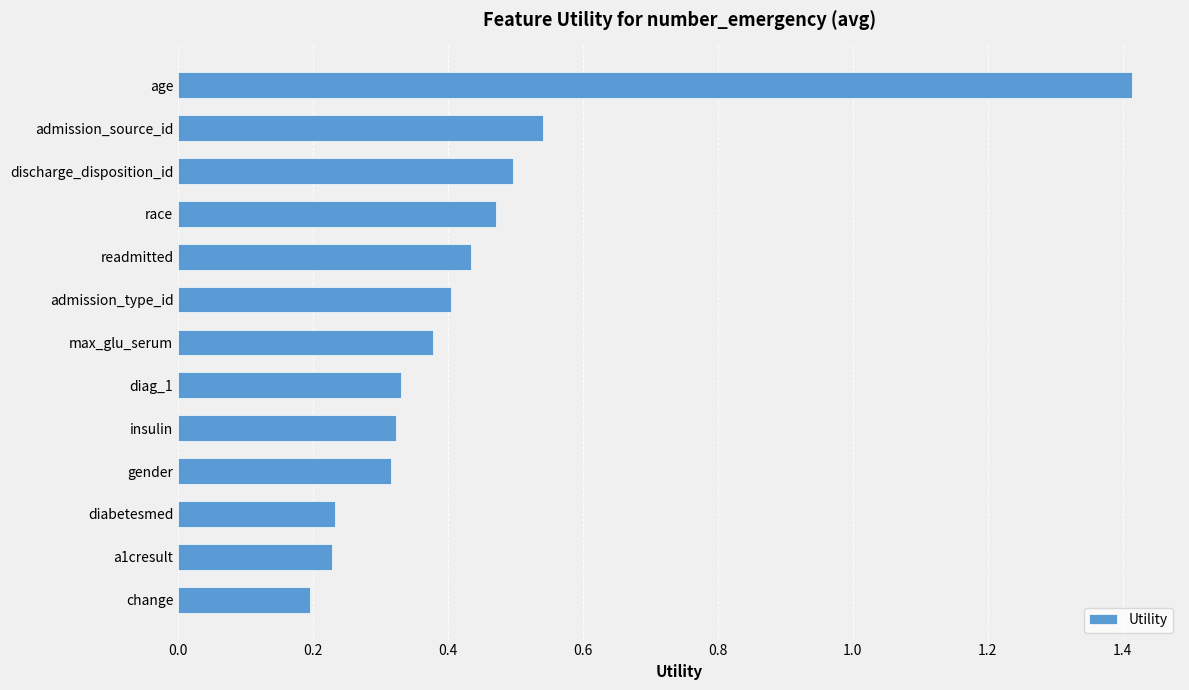

What is the label of the 4th bar from the bottom?

gender